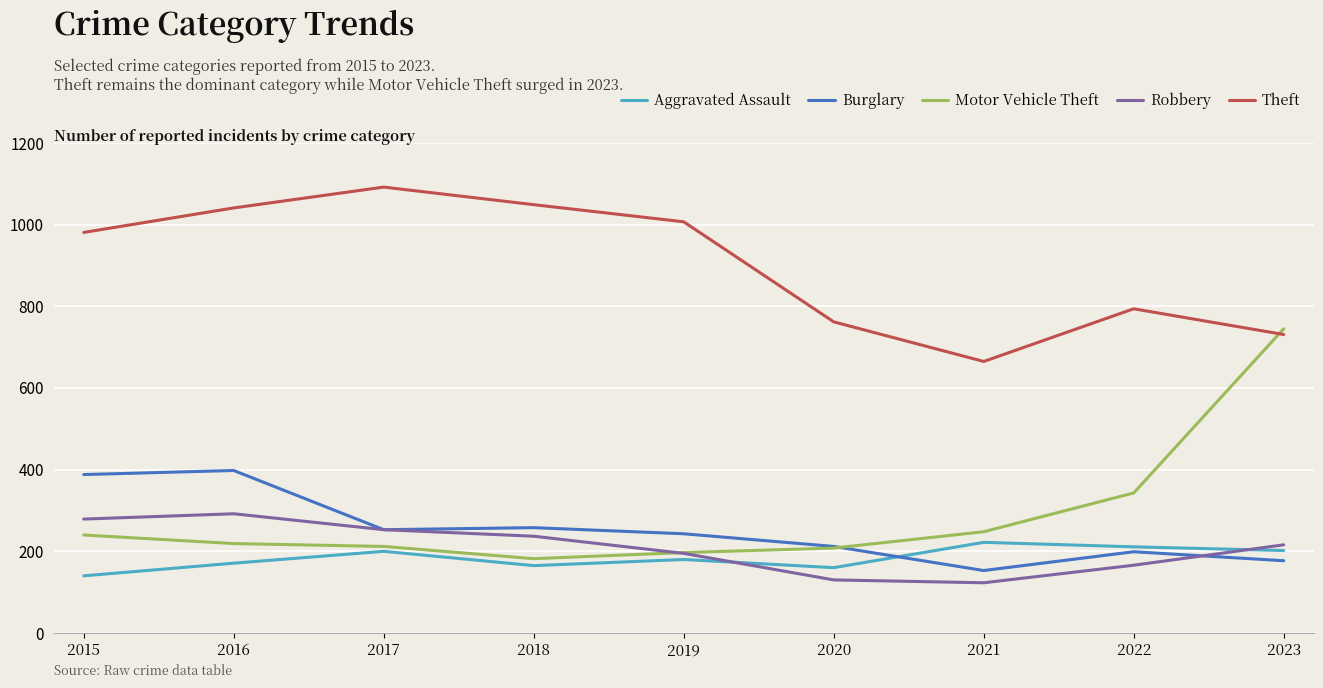

Is it true that Aggravated Assault equals 241 at 2019?

False